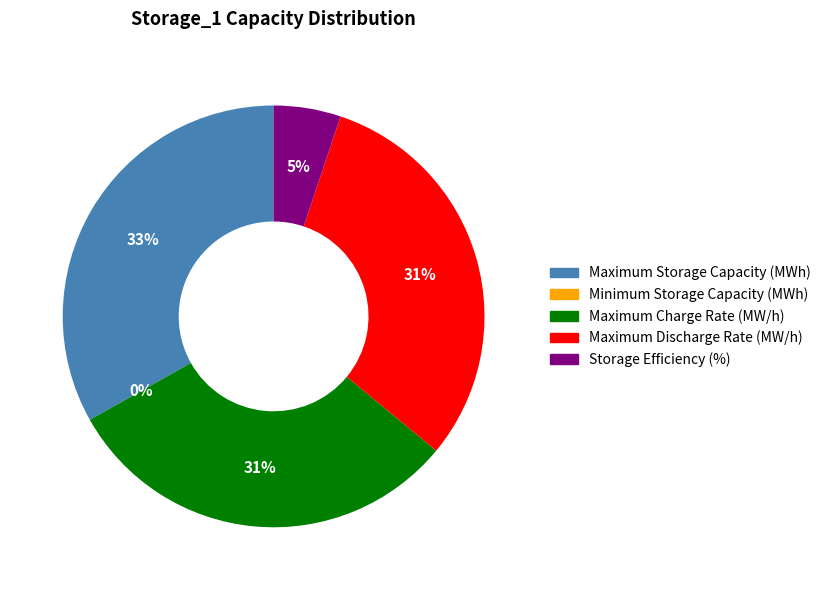

Between Maximum Storage Capacity (MWh) and Maximum Charge Rate (MW/h), which is larger?

Maximum Storage Capacity (MWh)